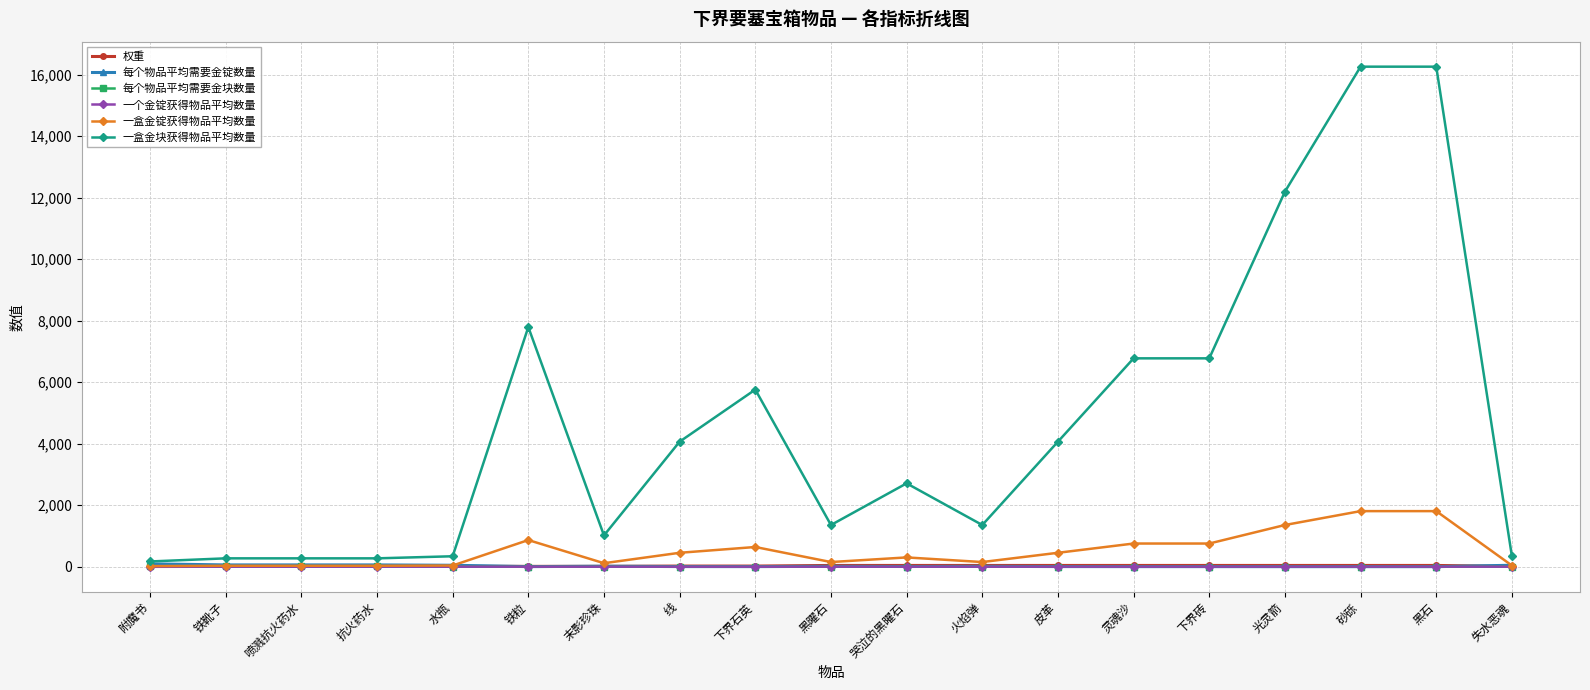

True or false: 每个物品平均需要金块数量 has more than 2 interior local peaks.

True